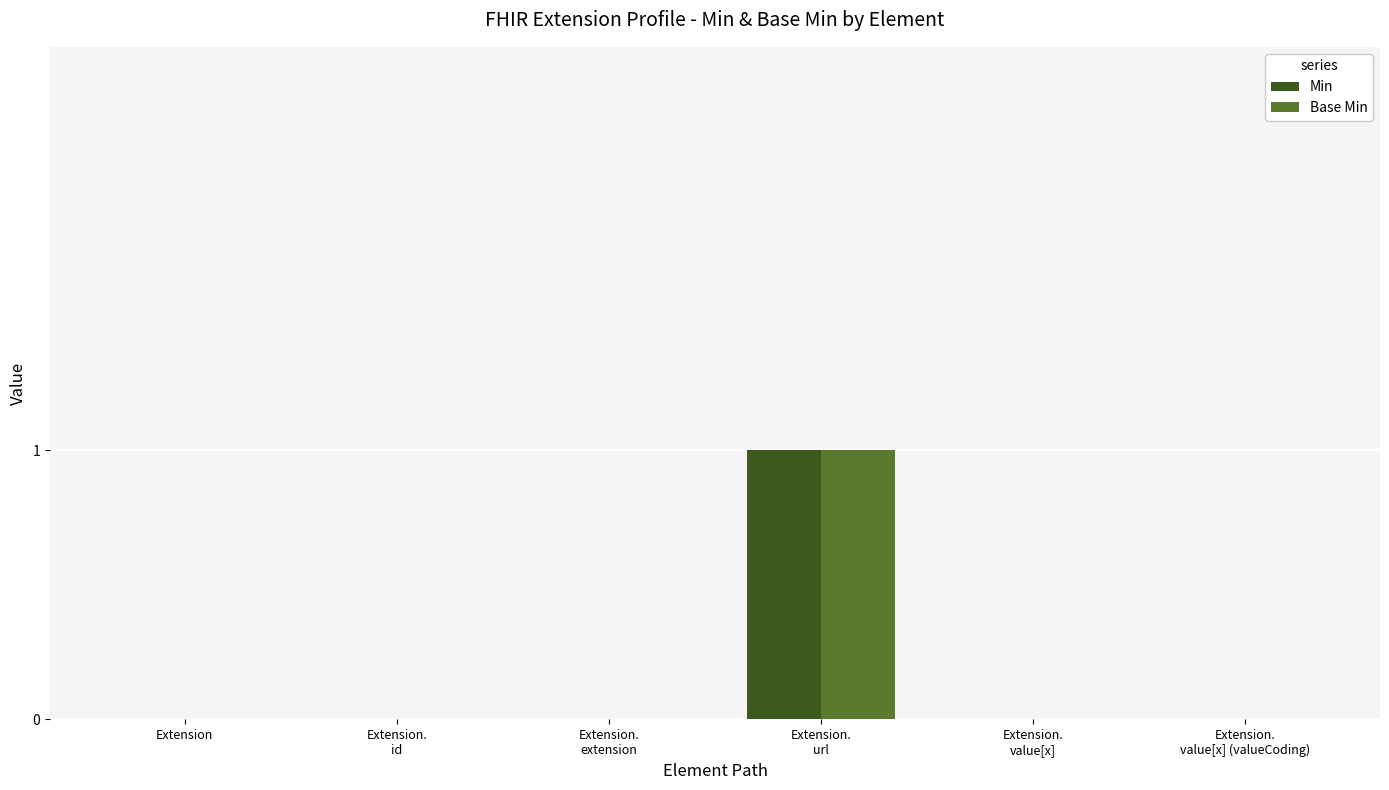

True or false: Min has a value of 0 at Extension.

True